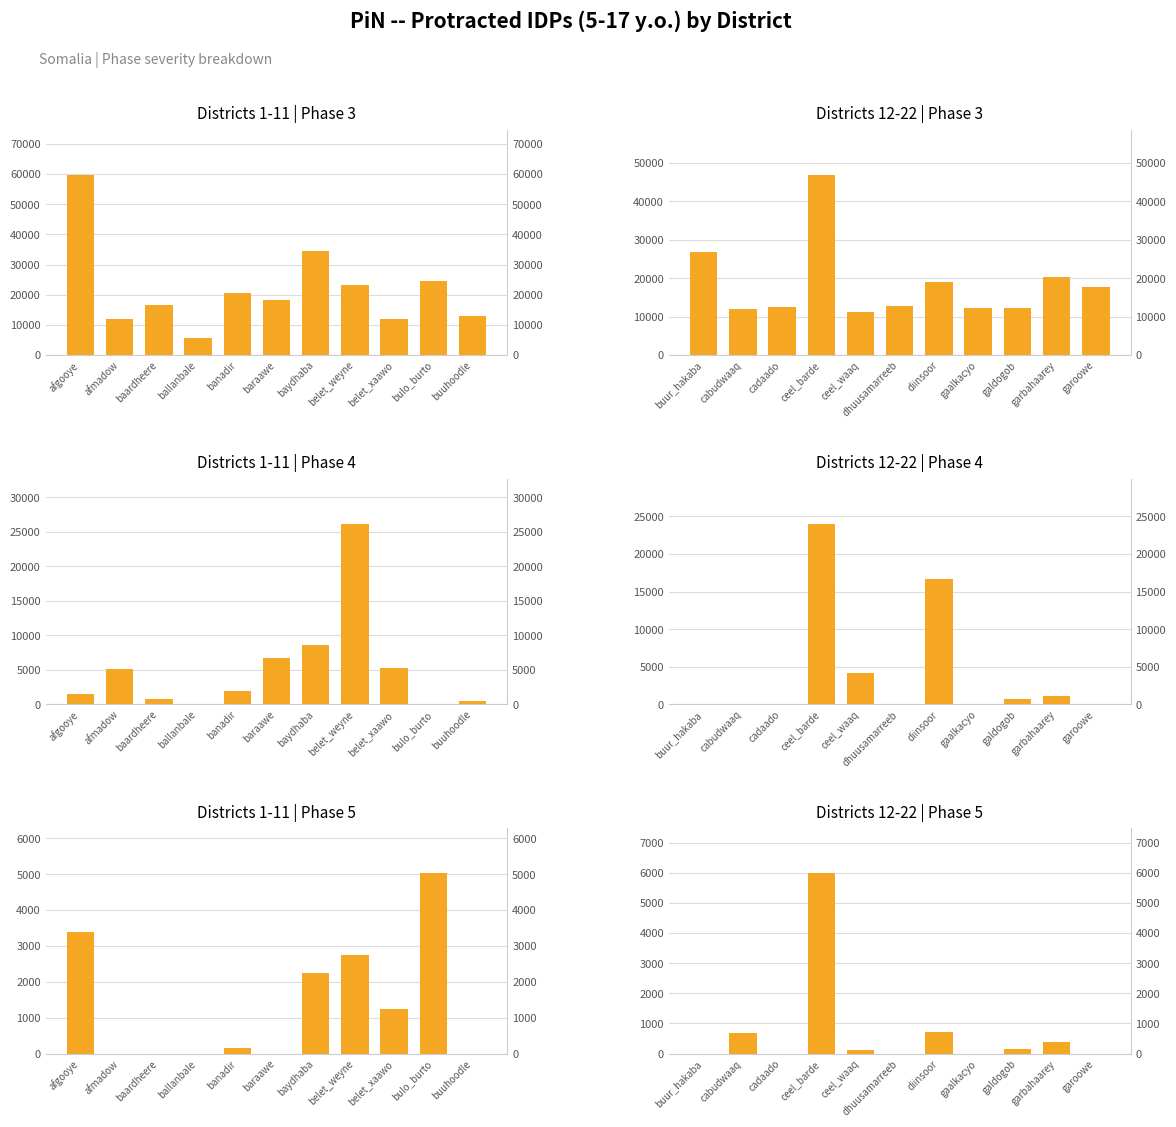

Is it true that Districts 12-22 | Phase 5 equals 595 at garbahaarey?

False